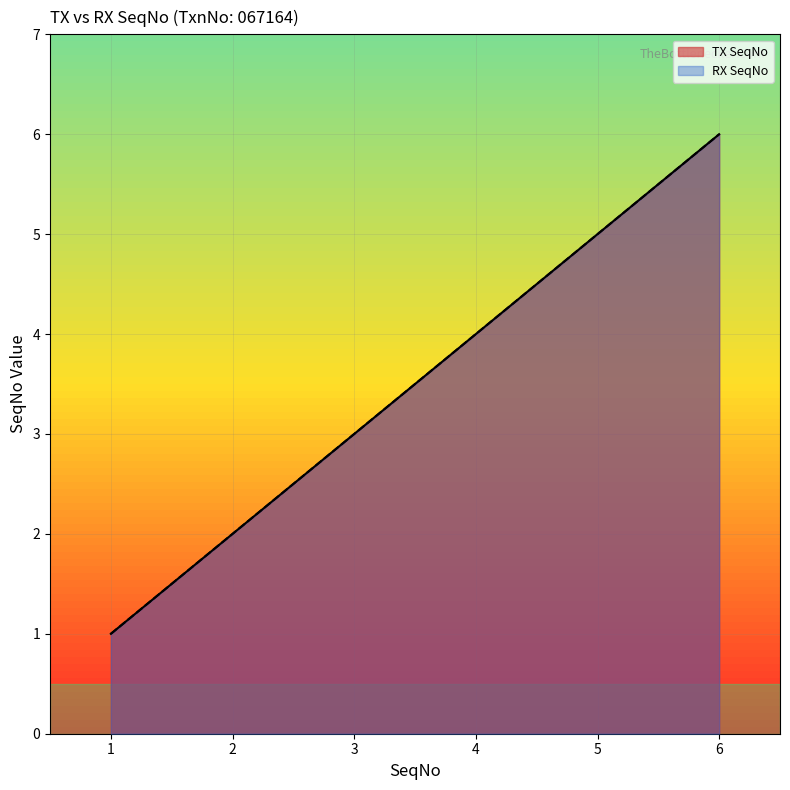

The TX SeqNo series shows 5 at 3. True or false?

False